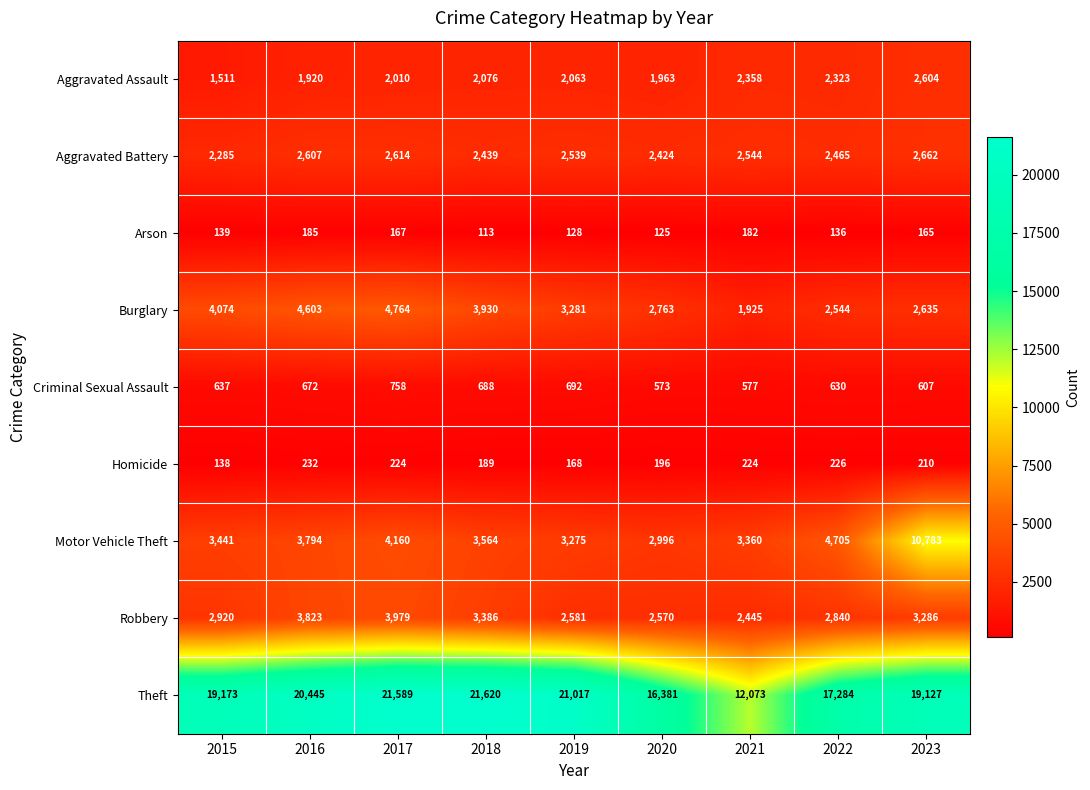

At 2022, list the series in order from largest to smallest.

Theft, Motor Vehicle Theft, Robbery, Burglary, Aggravated Battery, Aggravated Assault, Criminal Sexual Assault, Homicide, Arson